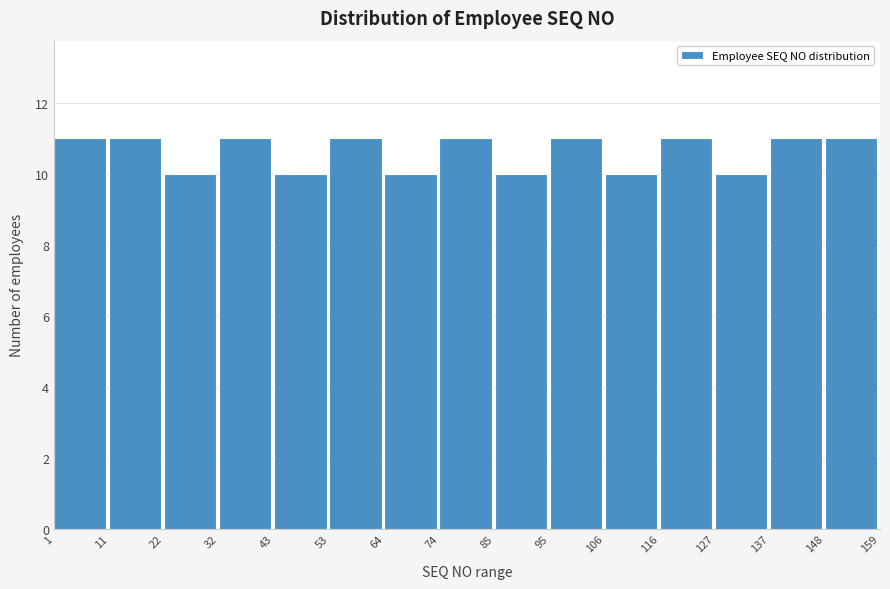

Reading left to right, transcribe this chart: for each bar, give the range it covers on the x-axis and its height. The values are not printed on the chart, so give them approximately, as read against the axis.

1 to 11: 11
11 to 22: 11
22 to 32: 10
32 to 43: 11
43 to 53: 10
53 to 64: 11
64 to 74: 10
74 to 85: 11
85 to 95: 10
95 to 106: 11
106 to 116: 10
116 to 127: 11
127 to 137: 10
137 to 148: 11
148 to 159: 11